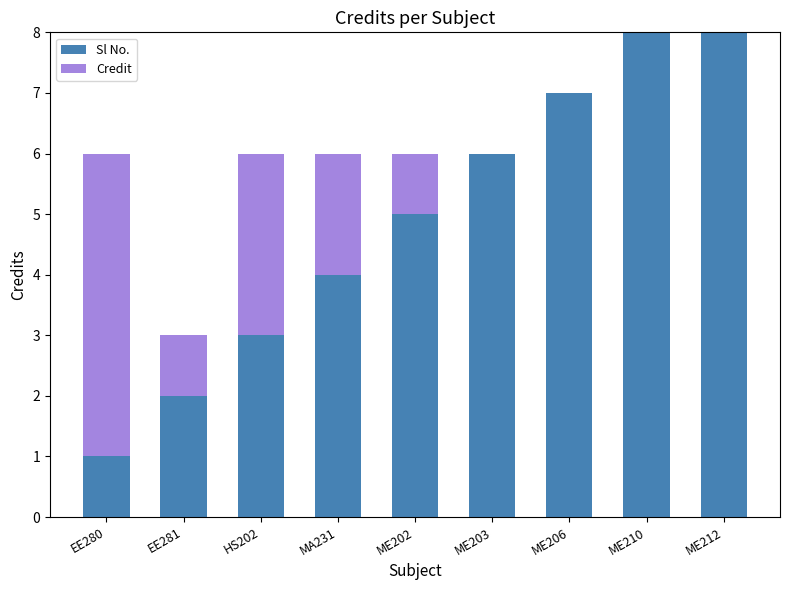

Rank the series at ME206 from lowest to highest value.

Credit, Sl No.